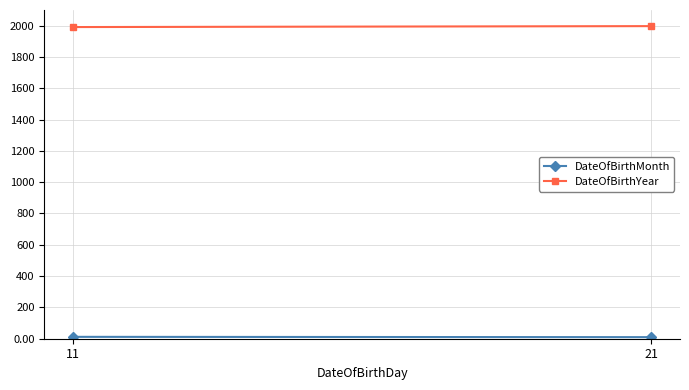

Reading right to left, extract all data points from this chart.

DateOfBirthMonth: 12	10
DateOfBirthYear: 1991	1997